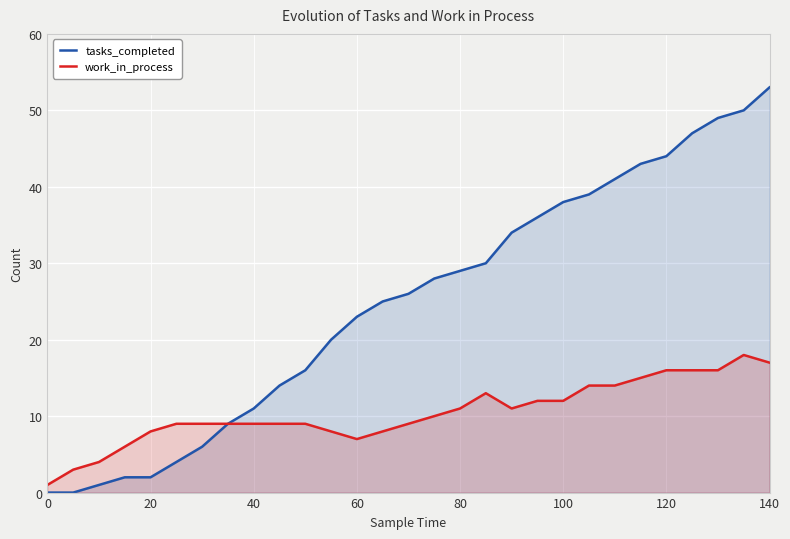

Which series has the largest range (max minus min)?

tasks_completed